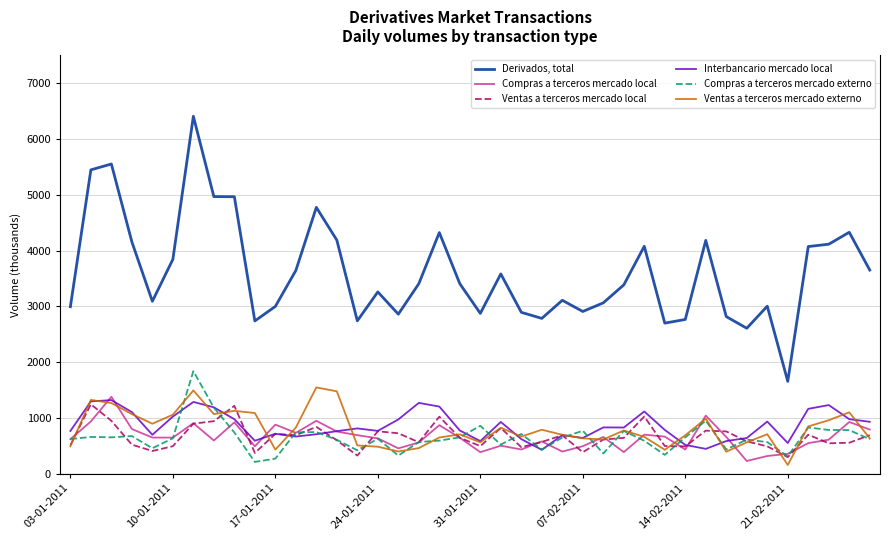

True or false: Derivados, total and Ventas a terceros mercado externo cross at least once.

False